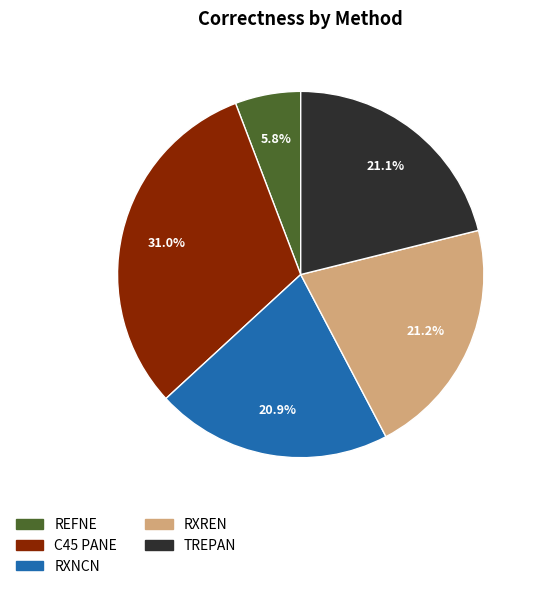

To the nearest percent, what percentage of the pie is RXREN?

21%